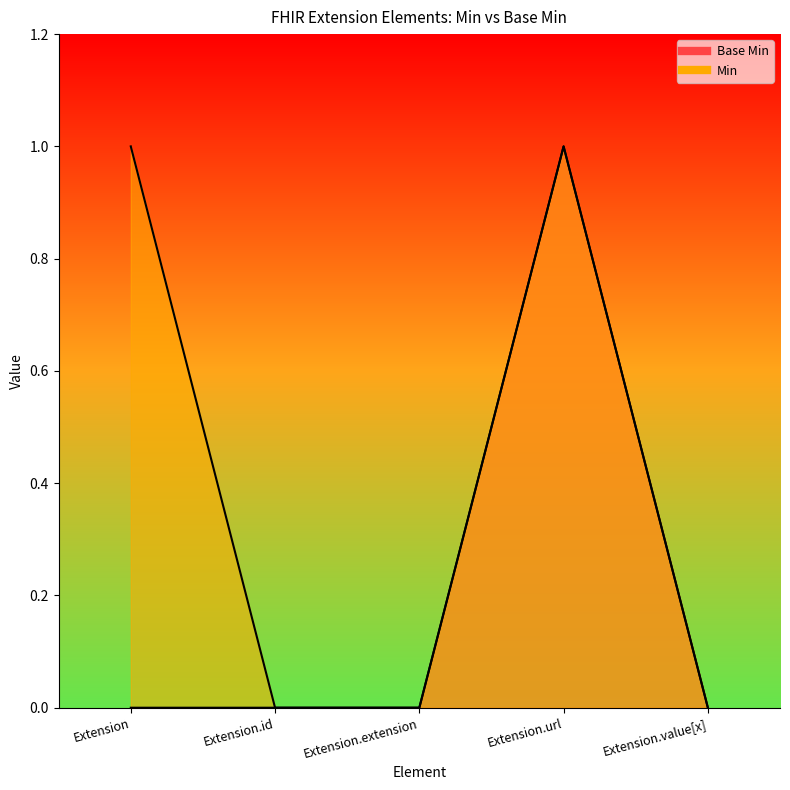

What is the maximum value shown in the chart?

1